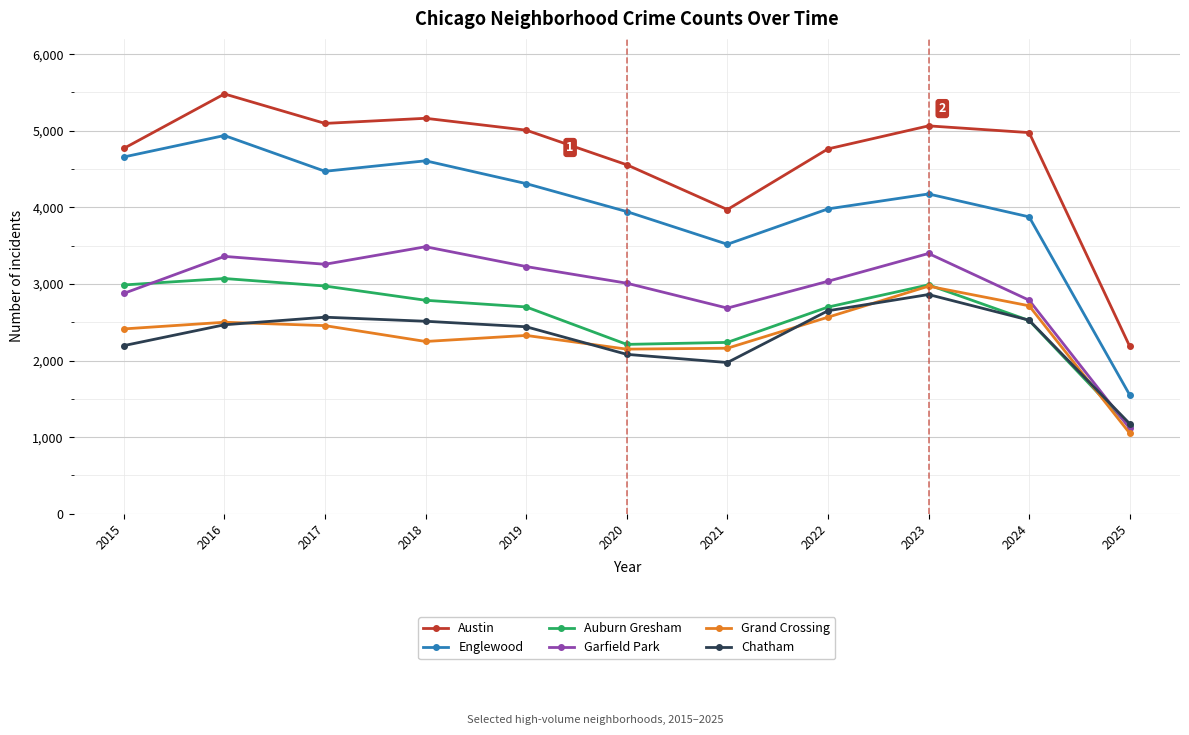

The Auburn Gresham series shows 2988 at 2023. True or false?

True